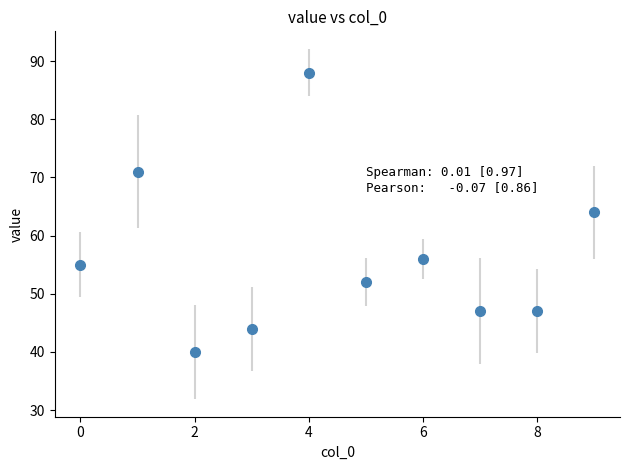

True or false: the data has more than 1 interior local peaks.

True